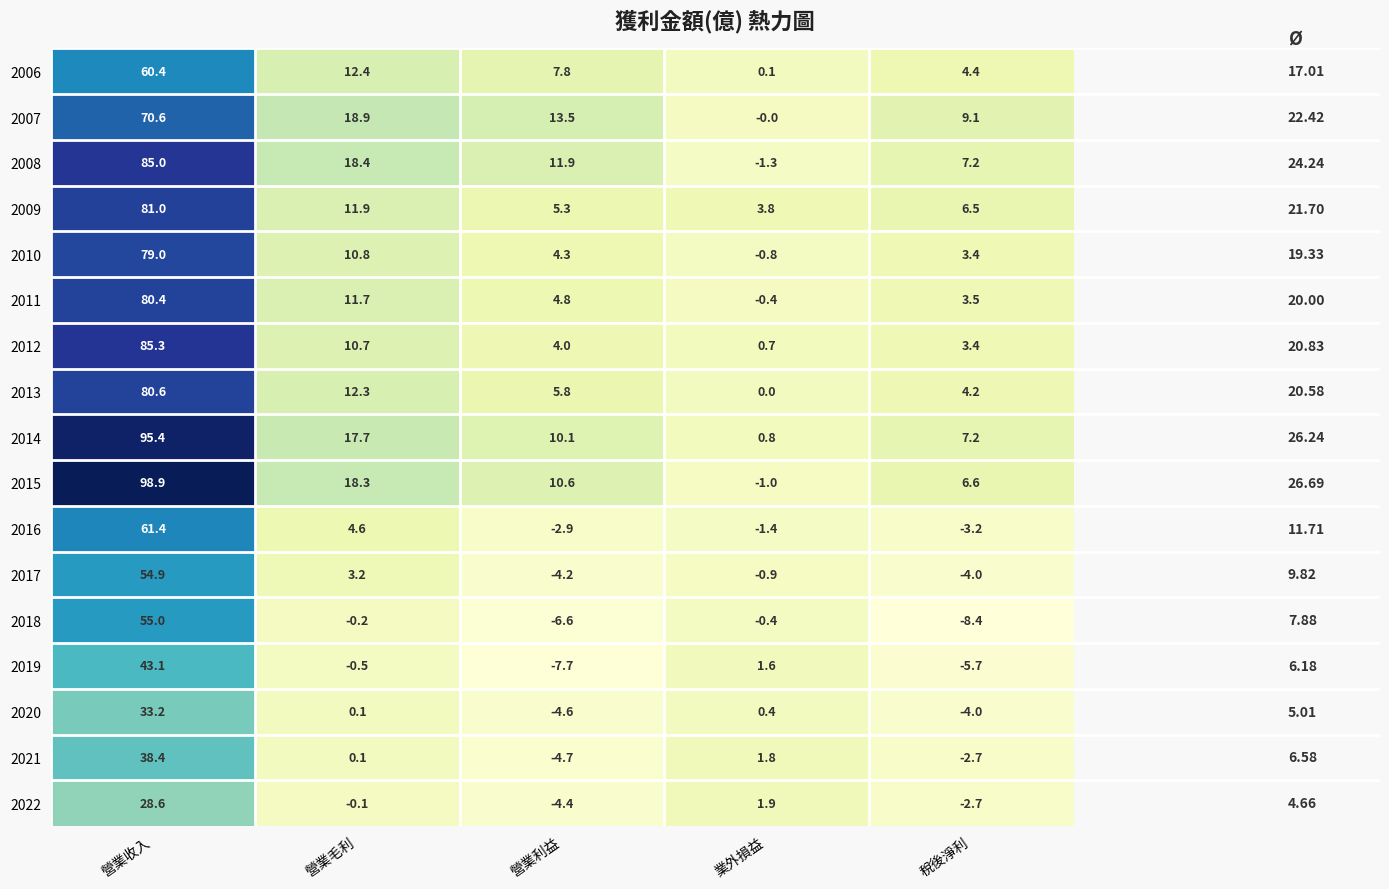

Where does the 2015 series first go above 10?

營業收入